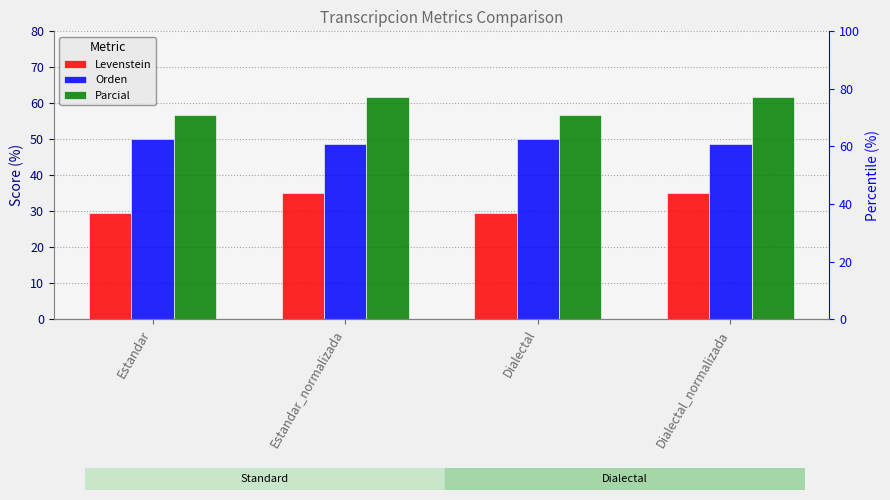

What are all the series names shown in the legend?

Levenstein, Orden, Parcial